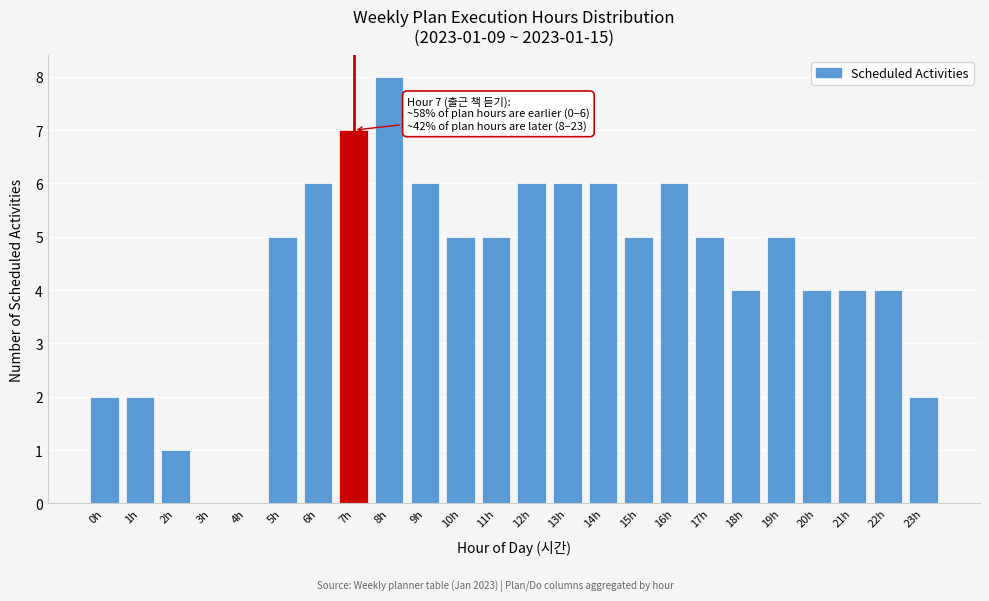

Reading right to left, extract all data points from this chart.

23h=2	22h=4	21h=4	20h=4	19h=5	18h=4	17h=5	16h=6	15h=5	14h=6	13h=6	12h=6	11h=5	10h=5	9h=6	8h=8	7h=7	6h=6	5h=5	4h=0	3h=0	2h=1	1h=2	0h=2